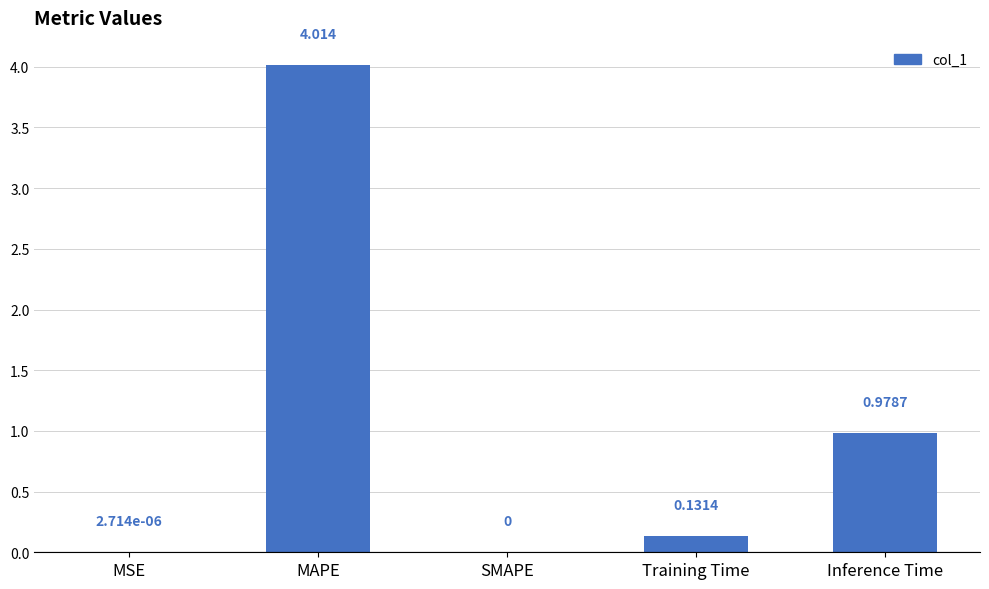

Which category has the highest value across all series?

MAPE